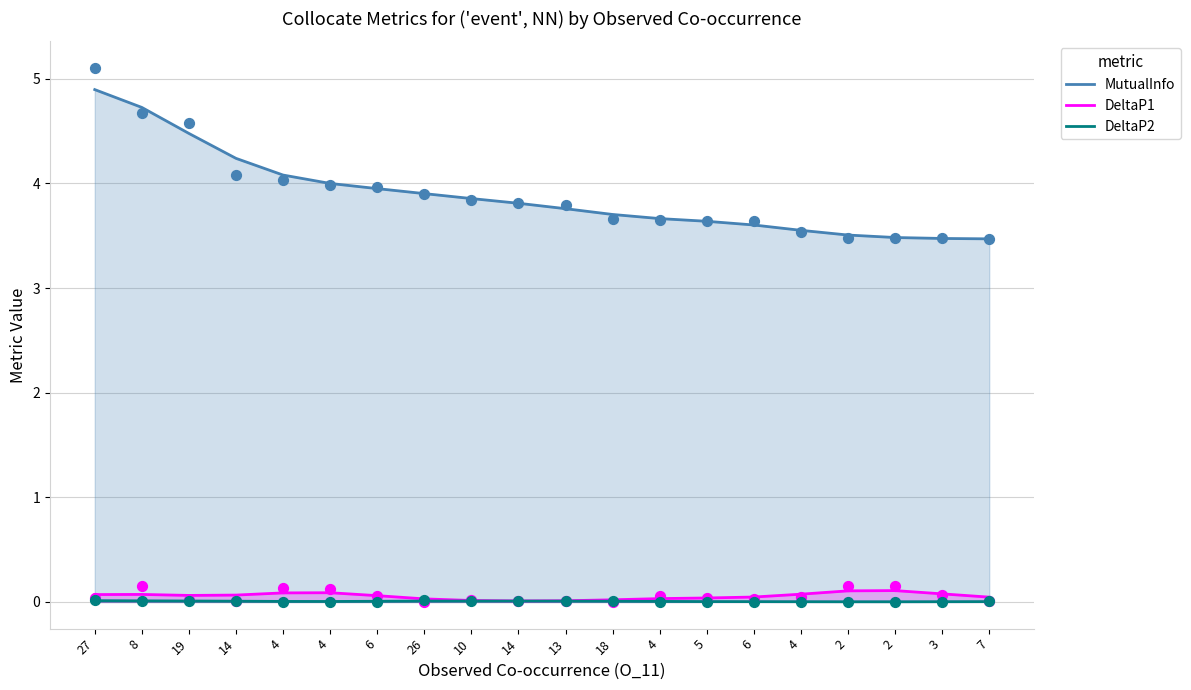

What are all the series names shown in the legend?

MutualInfo, DeltaP1, DeltaP2